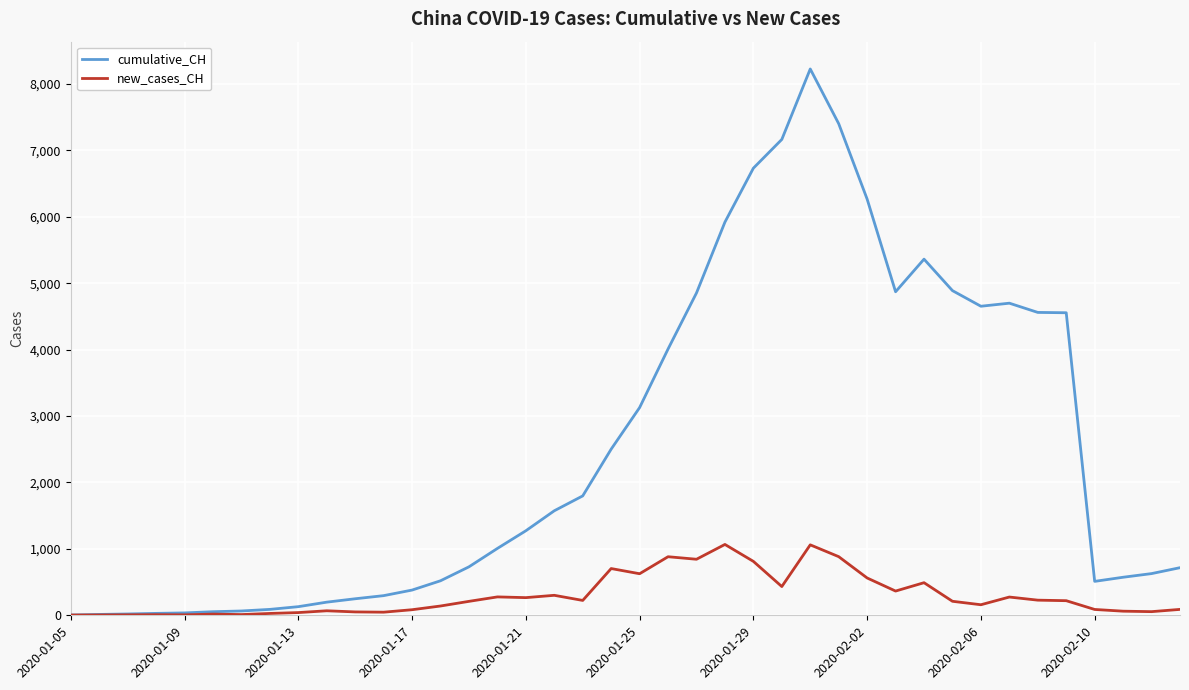

Rank the series by their maximum value, from lowest to highest.

new_cases_CH, cumulative_CH